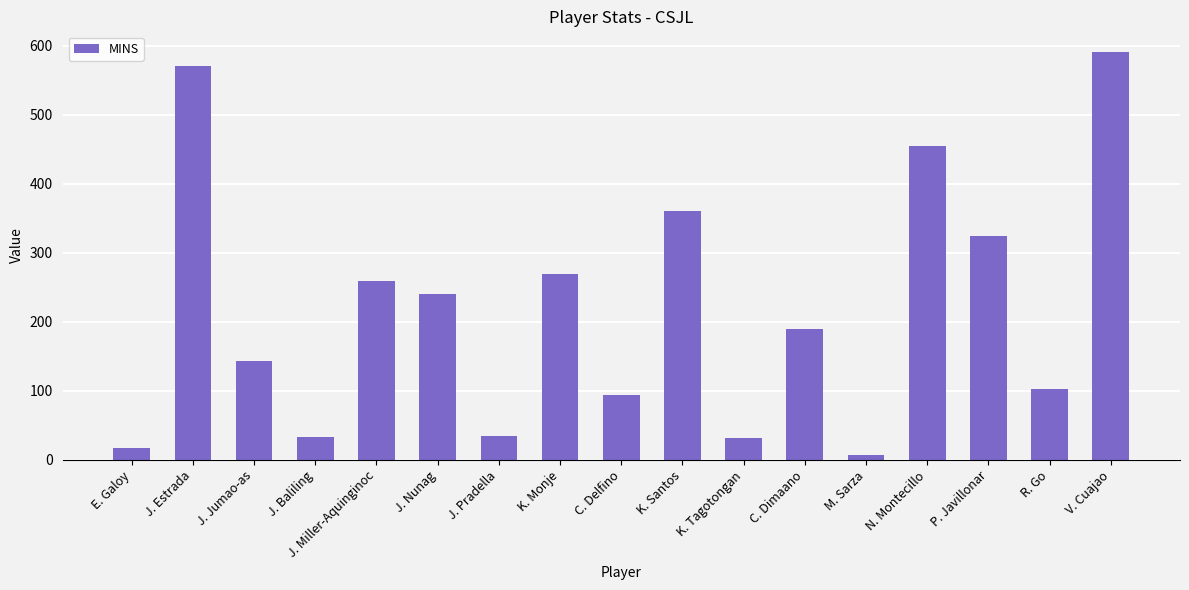

What is the difference between the values at K. Tagotongan and K. Monje?

237.8